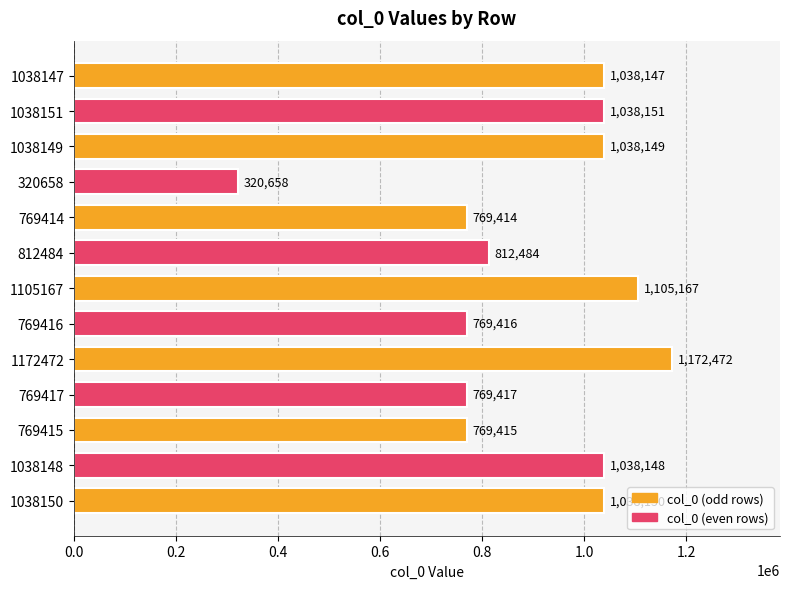

What is the average value?

898399